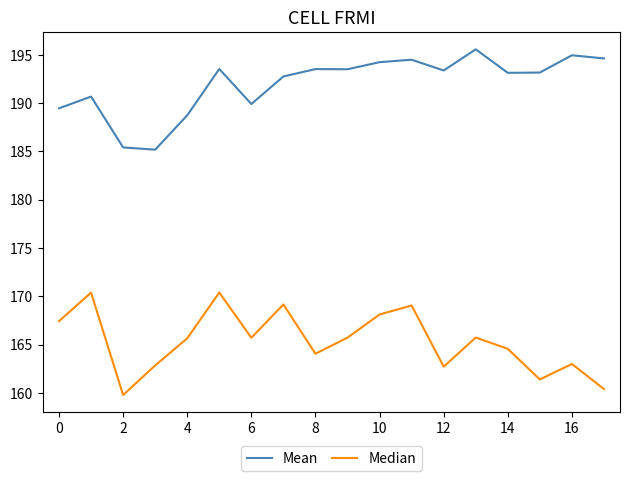

What is the minimum value shown in the chart?

159.8